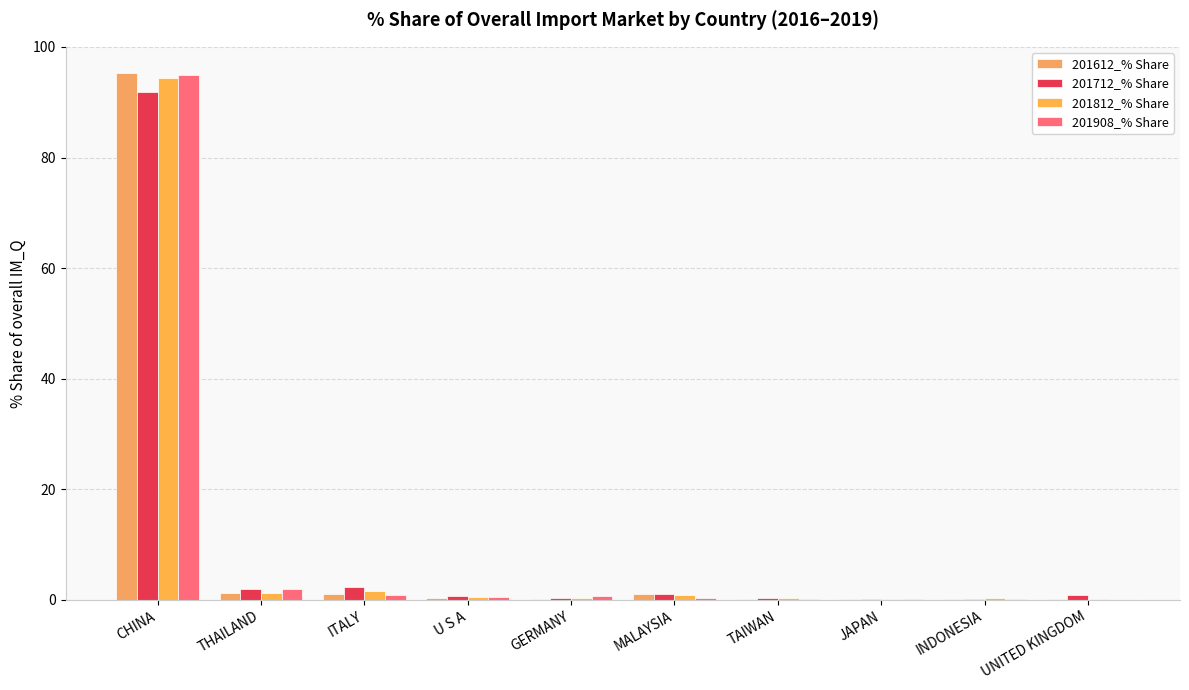

Are the bars horizontal?

No